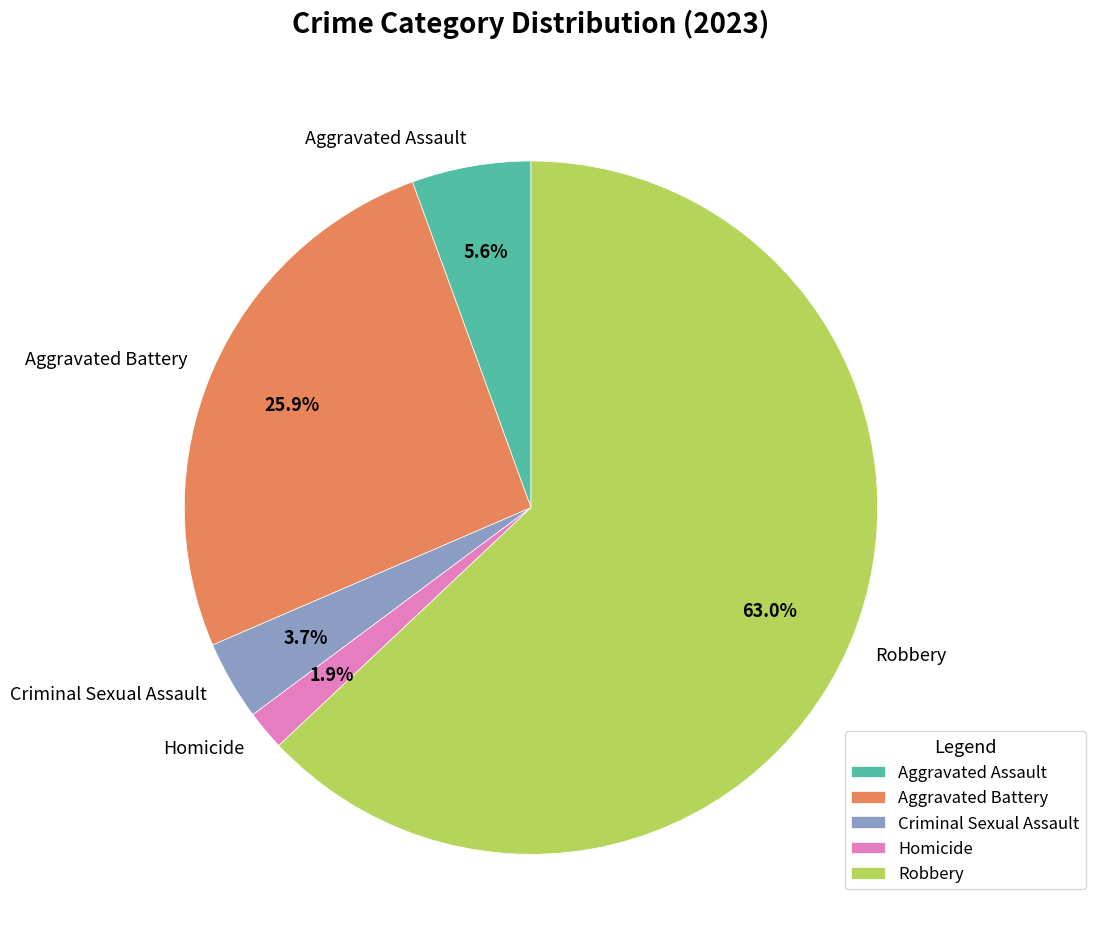

Is there a majority slice in this chart?

Yes